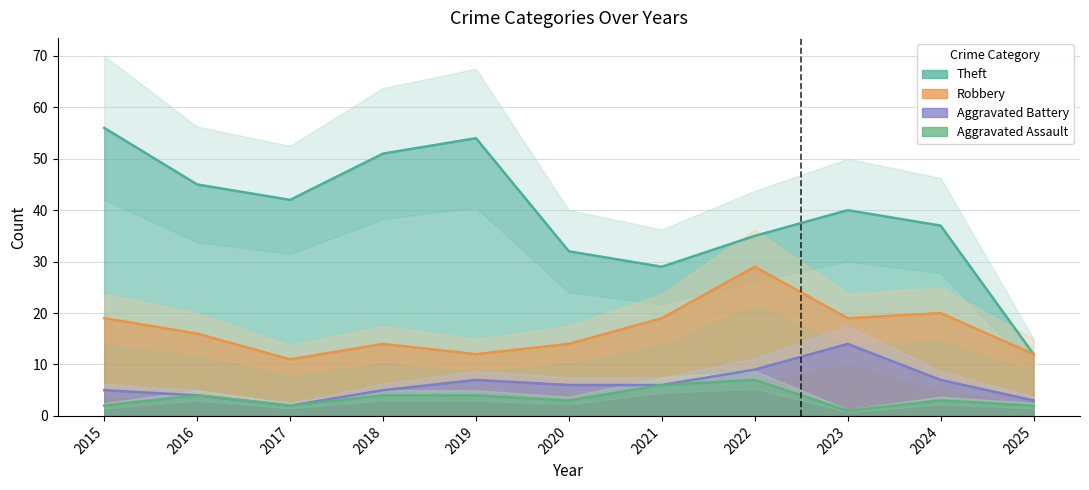

The value of Robbery at 2022 is 29. True or false?

True